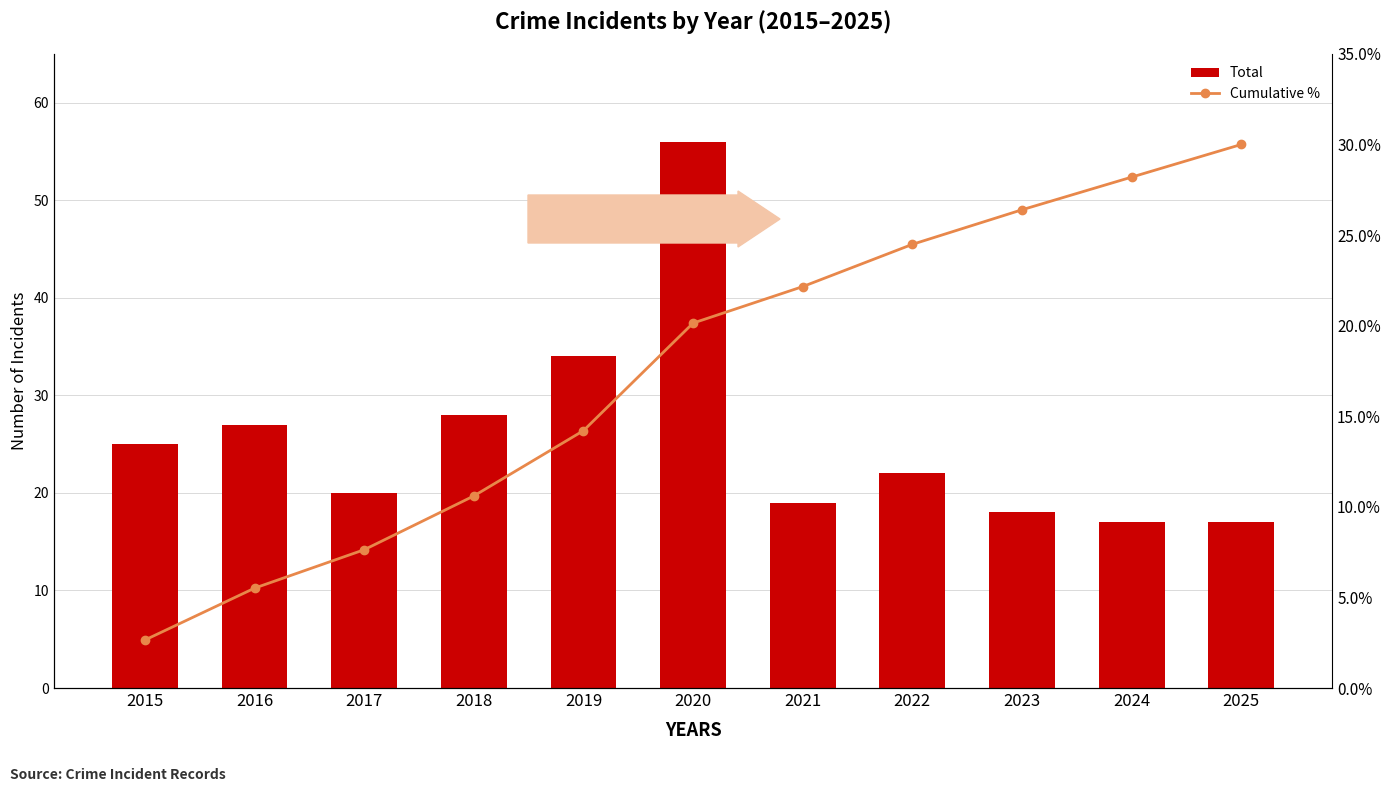

What is the sum of the Total values at 2019 and 2024?

51.0